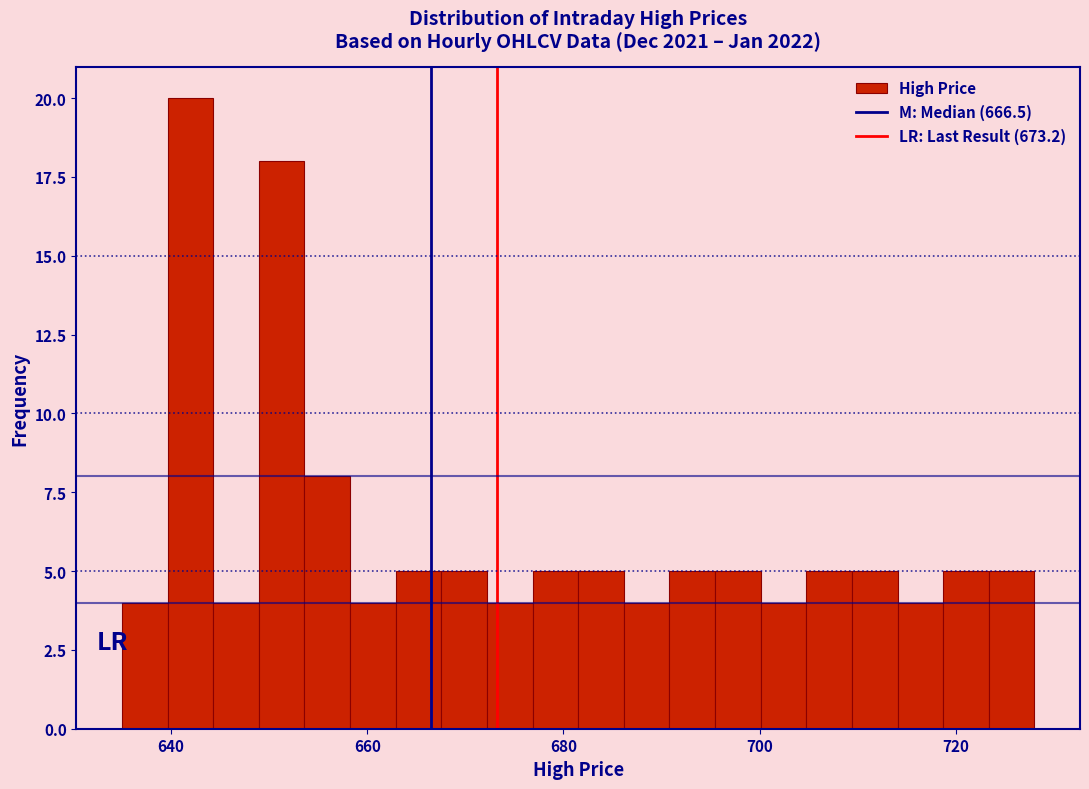

Around what value on the x-axis is the tallest bar? Give the approximate position of its centre, as read against the axis.

642